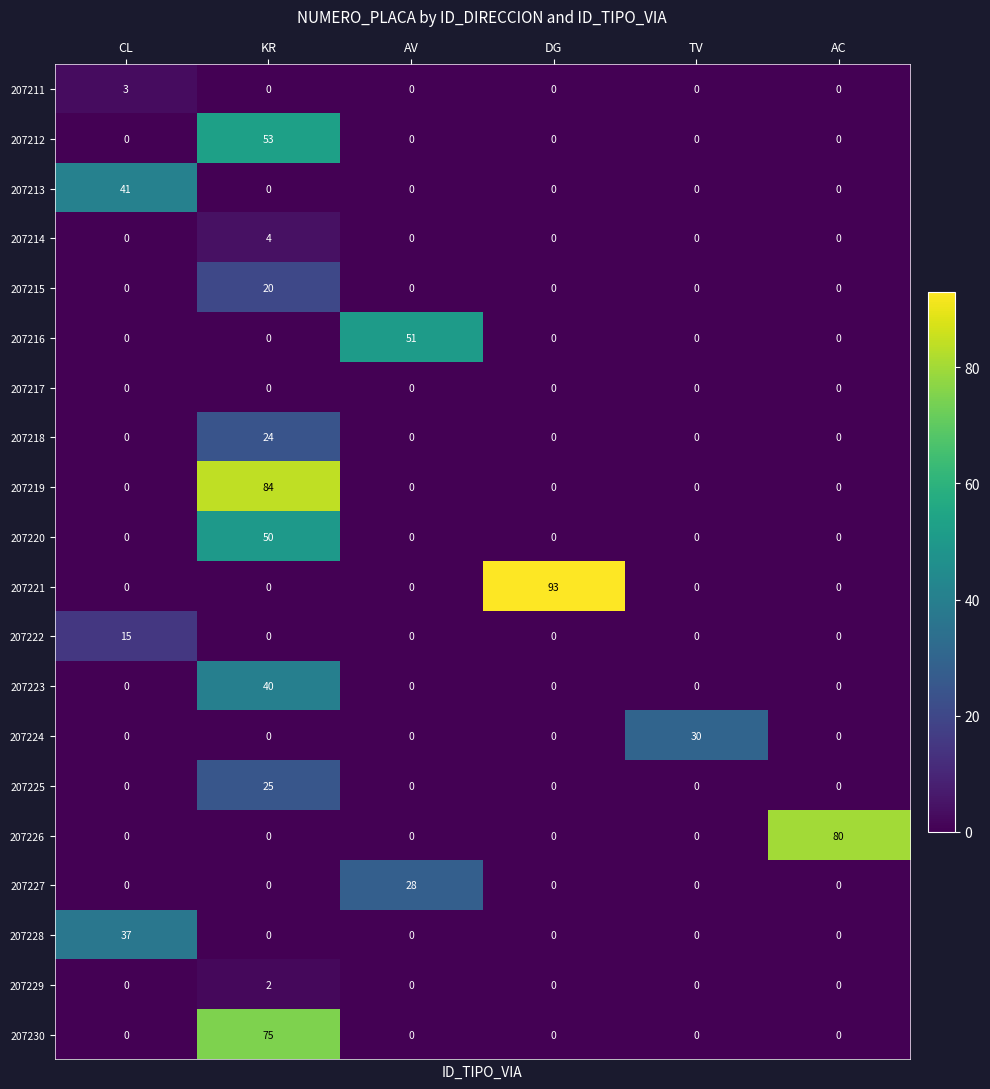

Which label corresponds to the largest value in the chart?

DG